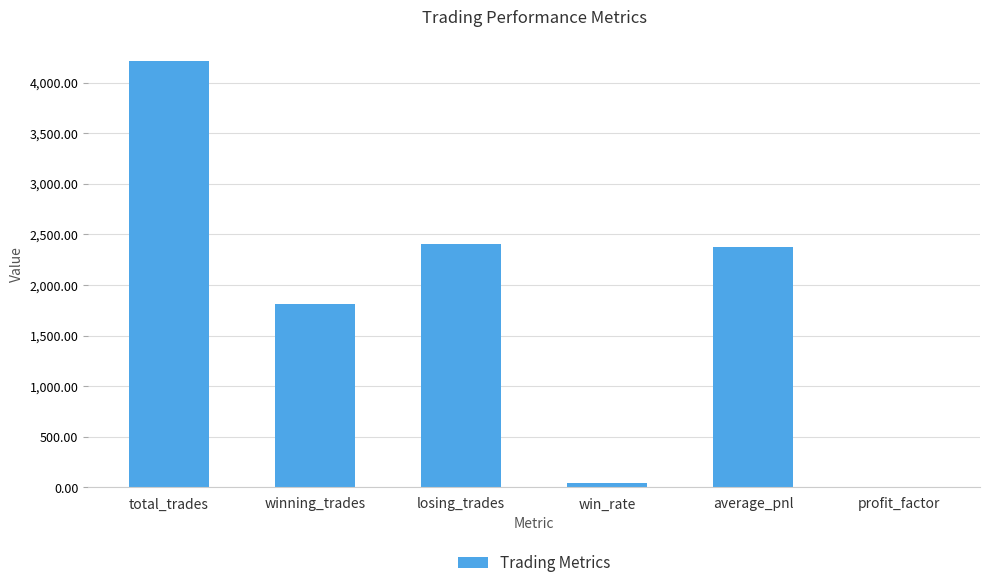

Are the bars horizontal?

No